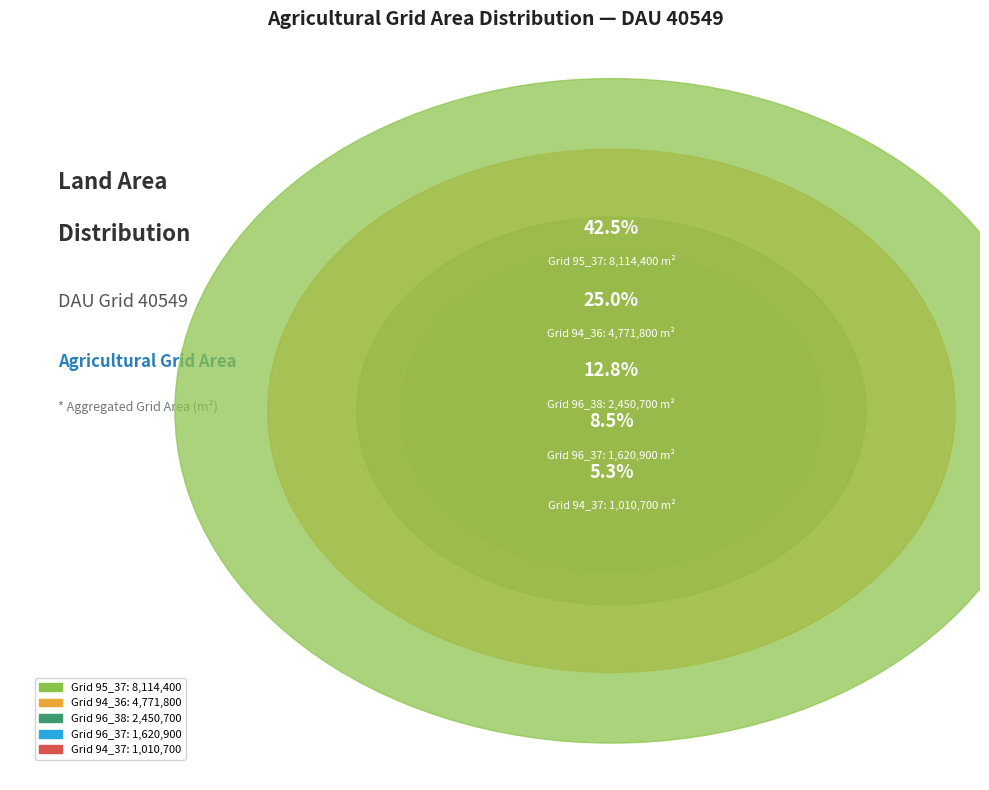

What percentage is NOT represented by 94_37?

94.7%